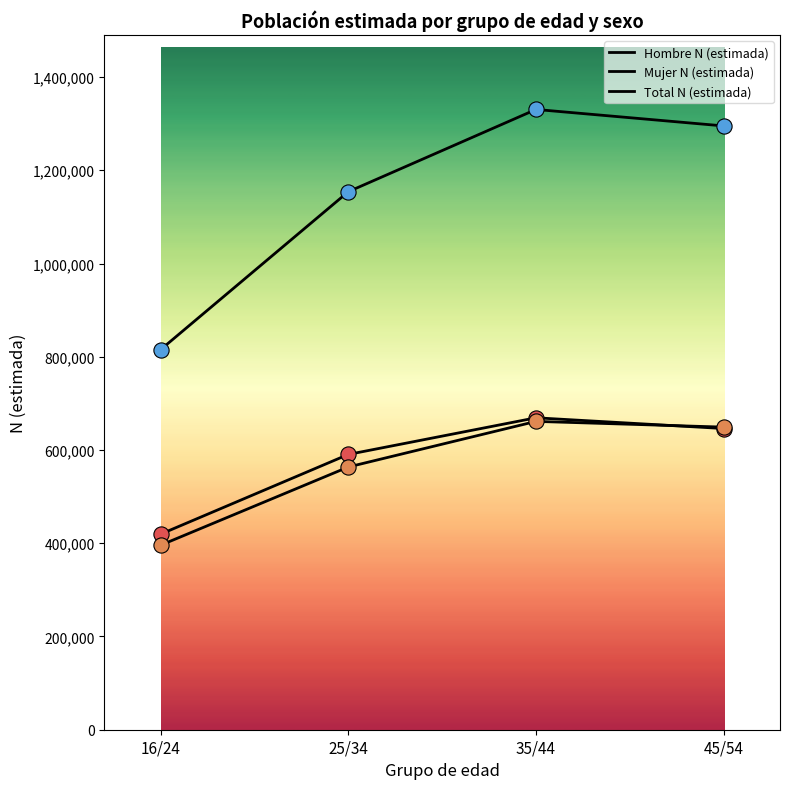

At how many categories does at least one series exceed 1330378?

1